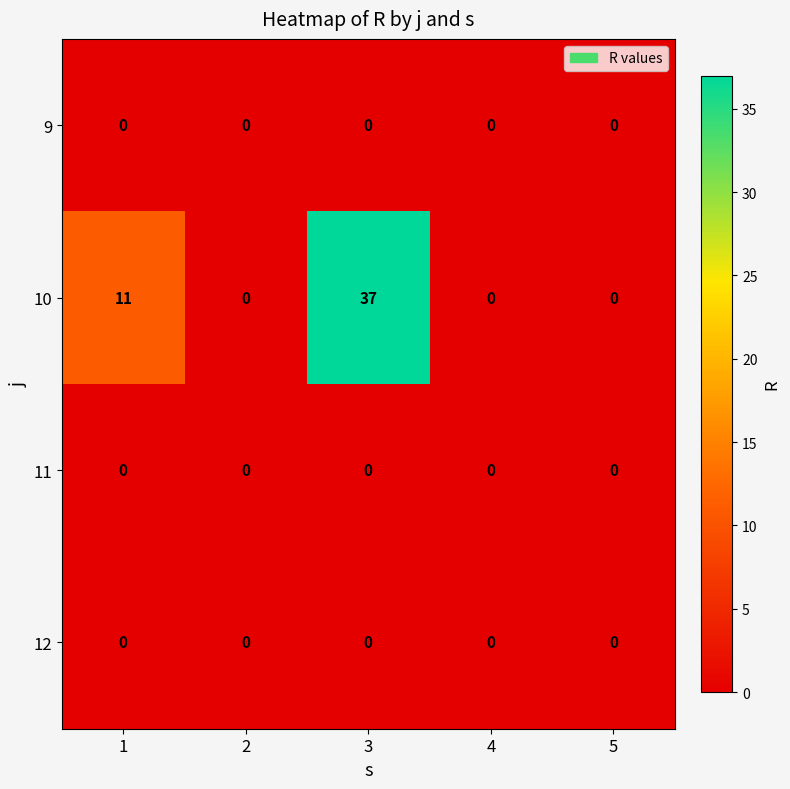

Which series has the widest spread of values?

10